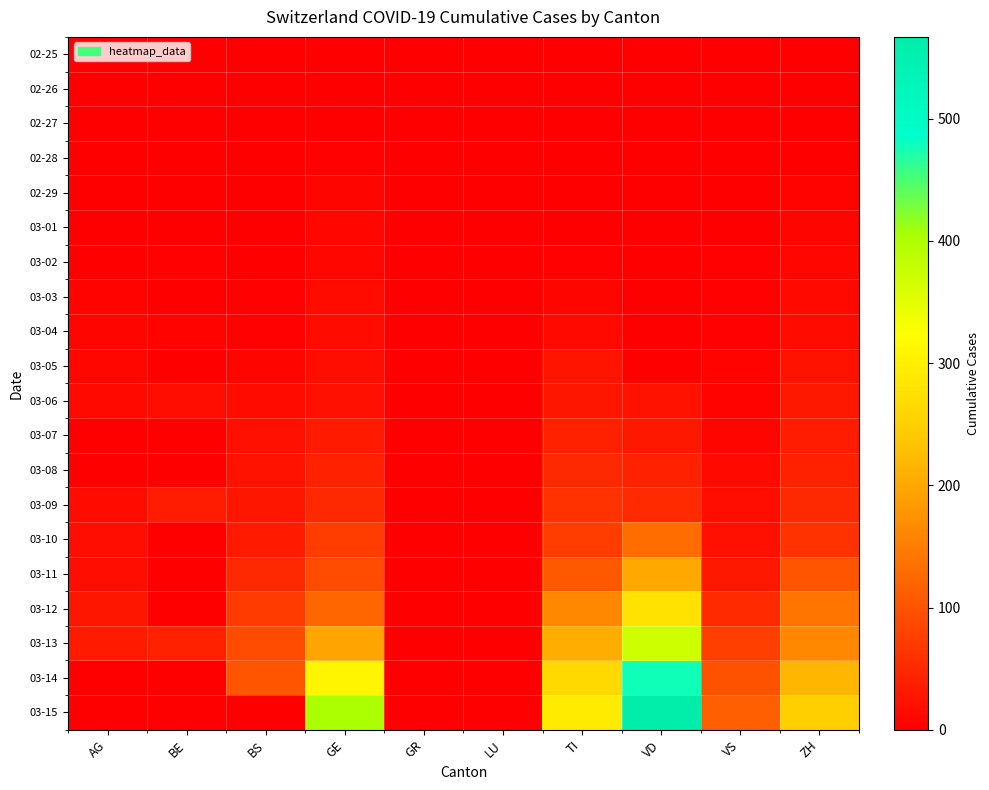

How many distinct data groups are displayed?

20